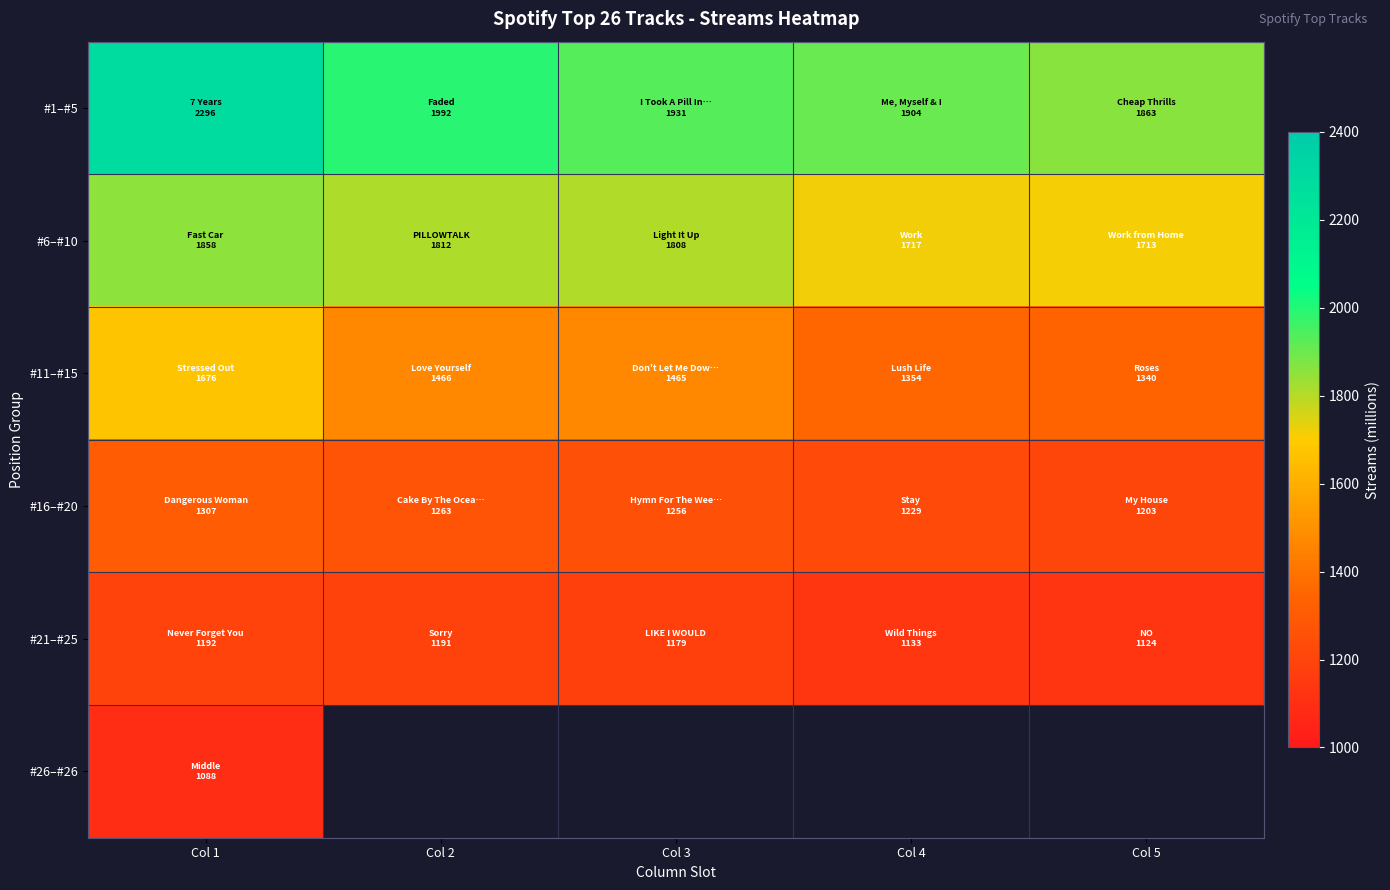

How many categories are shown in the chart?

5